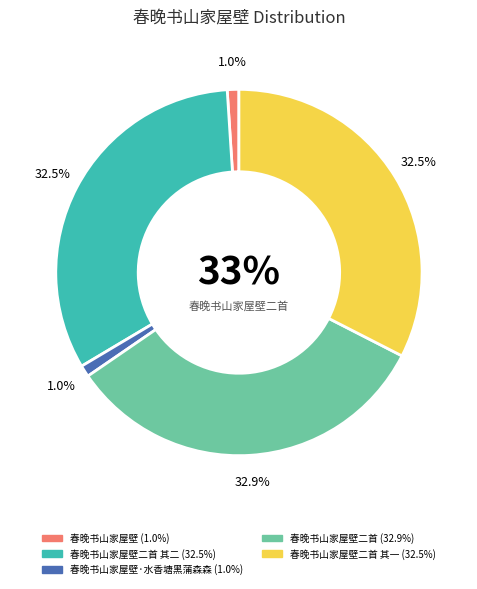

Rank the categories by value from highest to lowest.

春晚书山家屋壁二首, 春晚书山家屋壁二首 其二, 春晚书山家屋壁二首 其一, 春晚书山家屋壁·水香塘黑蒲森森, 春晚书山家屋壁